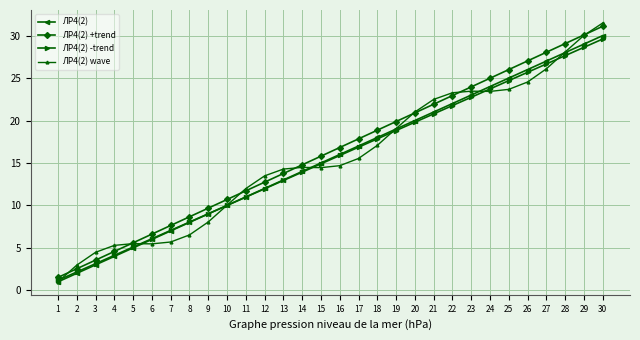

True or false: ЛР4(2) has more than 2 points higher than both neighbors.

False